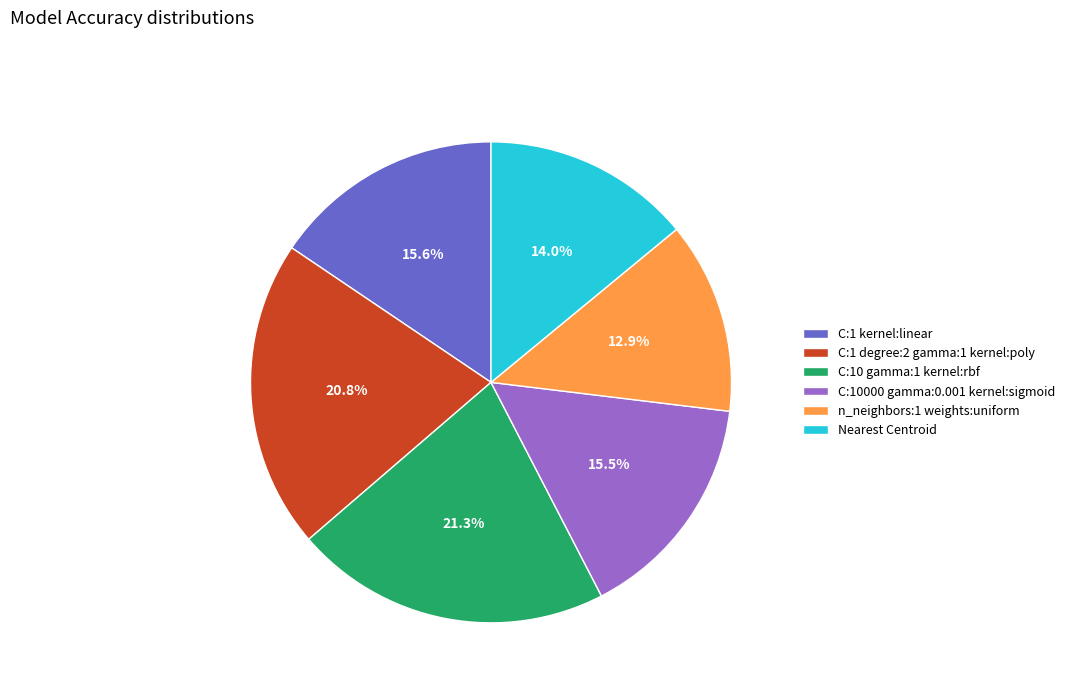

Combined, do C:10000 gamma:0.001 kernel:sigmoid and C:1 kernel:linear account for over 50%?

No